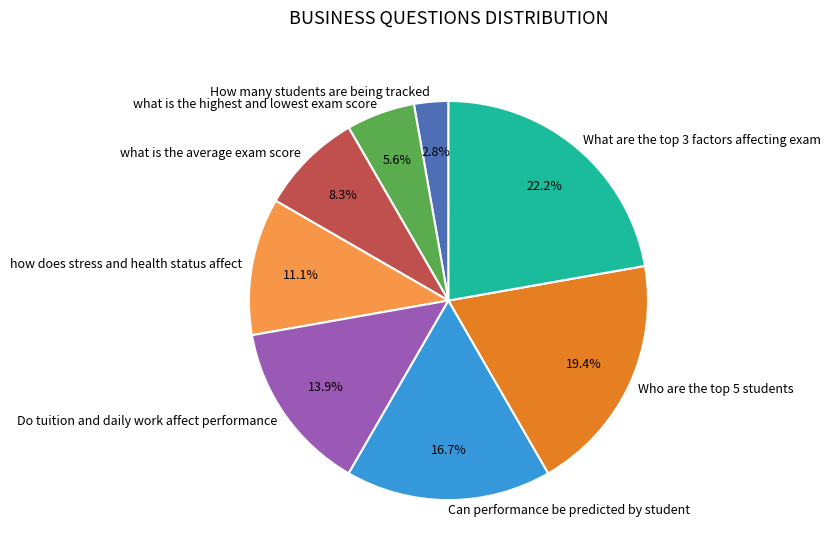

What percentage is NOT represented by Can performance be predicted by student?

83.3%